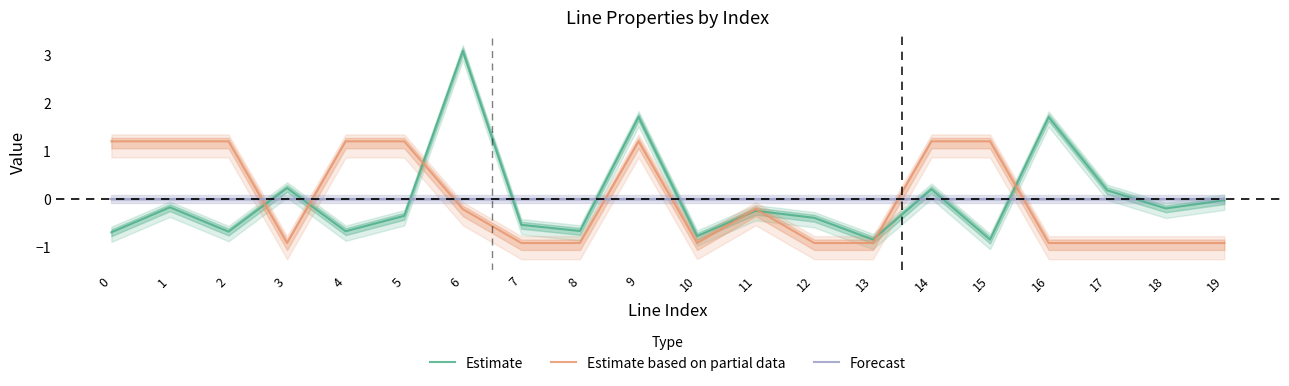

How many interior local valleys does the Estimate based on partial data series have?

2